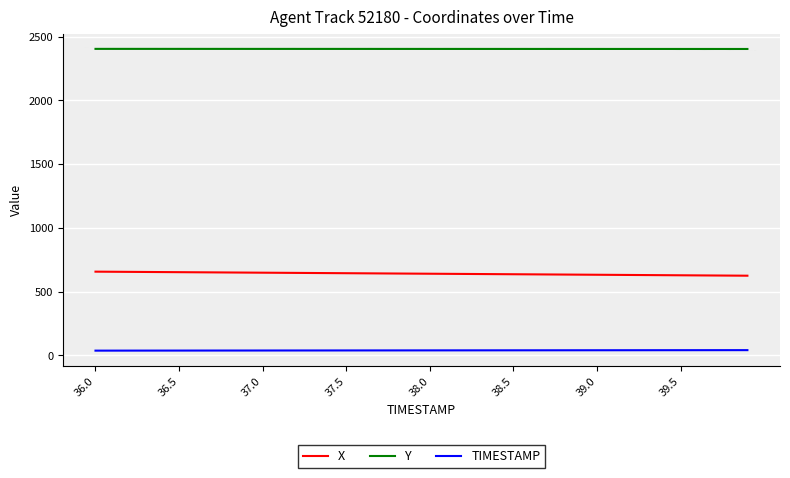

What is the maximum value shown in the chart?

2404.1